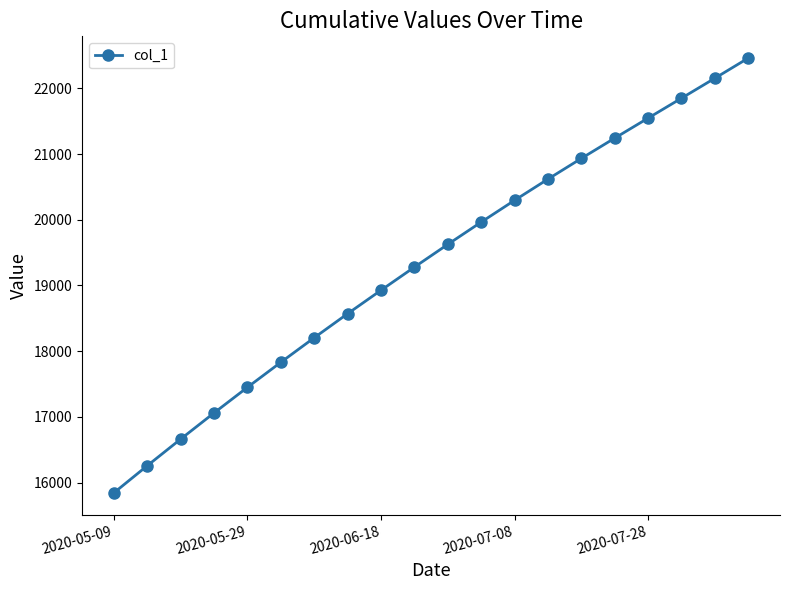

How many data points are above 19624?

10